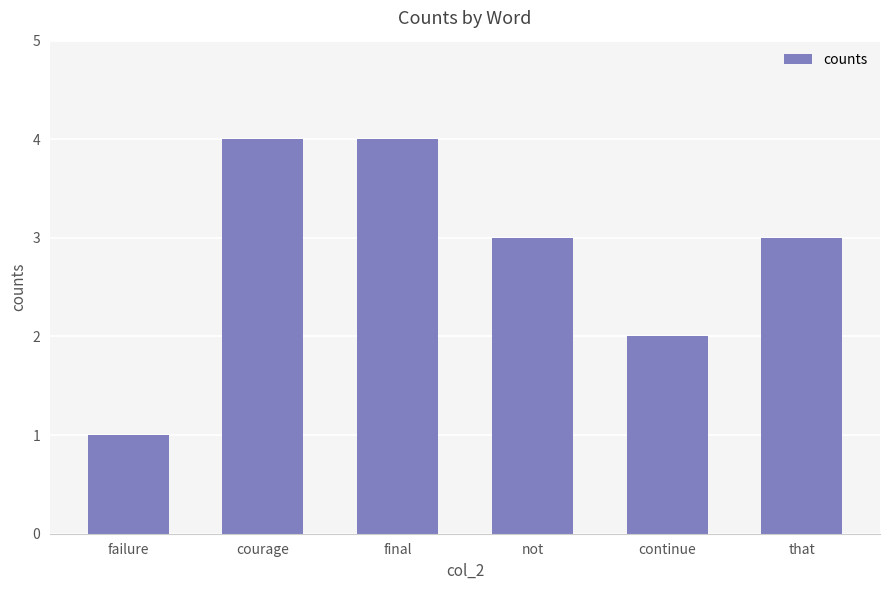

Where does the data first go above 3?

courage